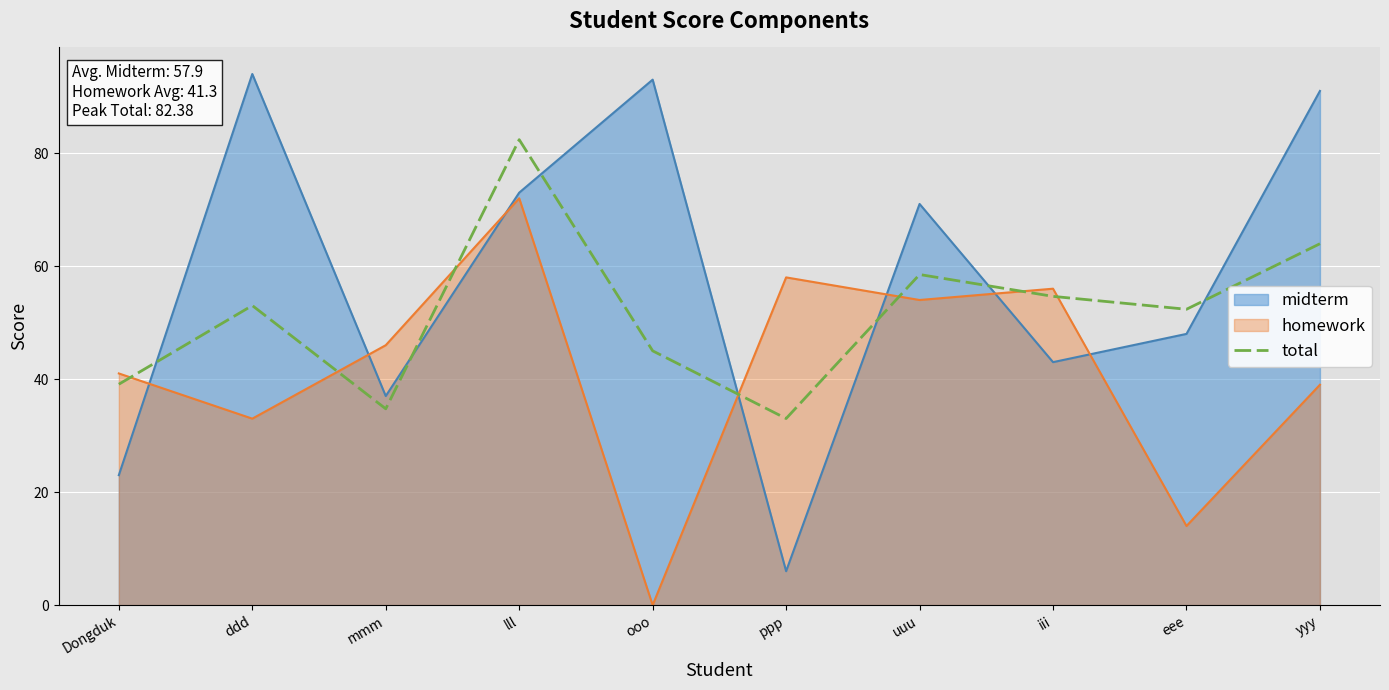

True or false: the data has more than 2 interior local peaks.

True